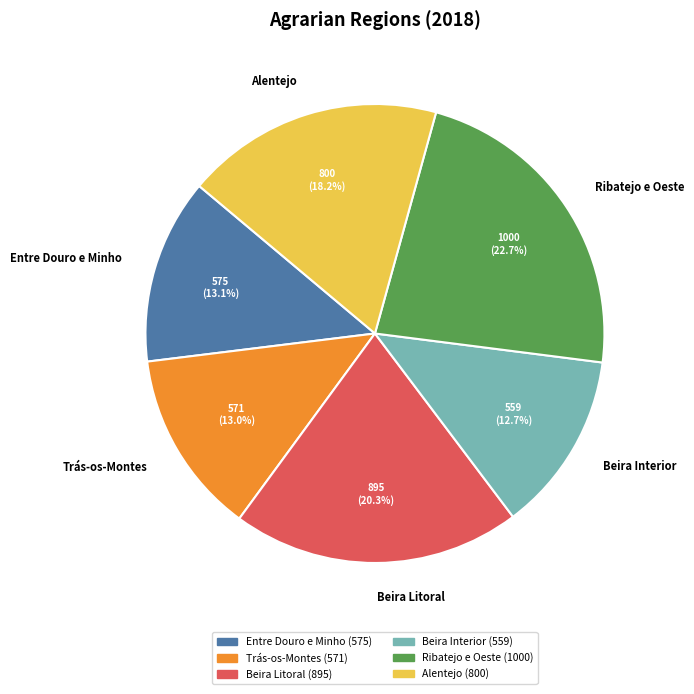

How many segments does this pie chart have?

6